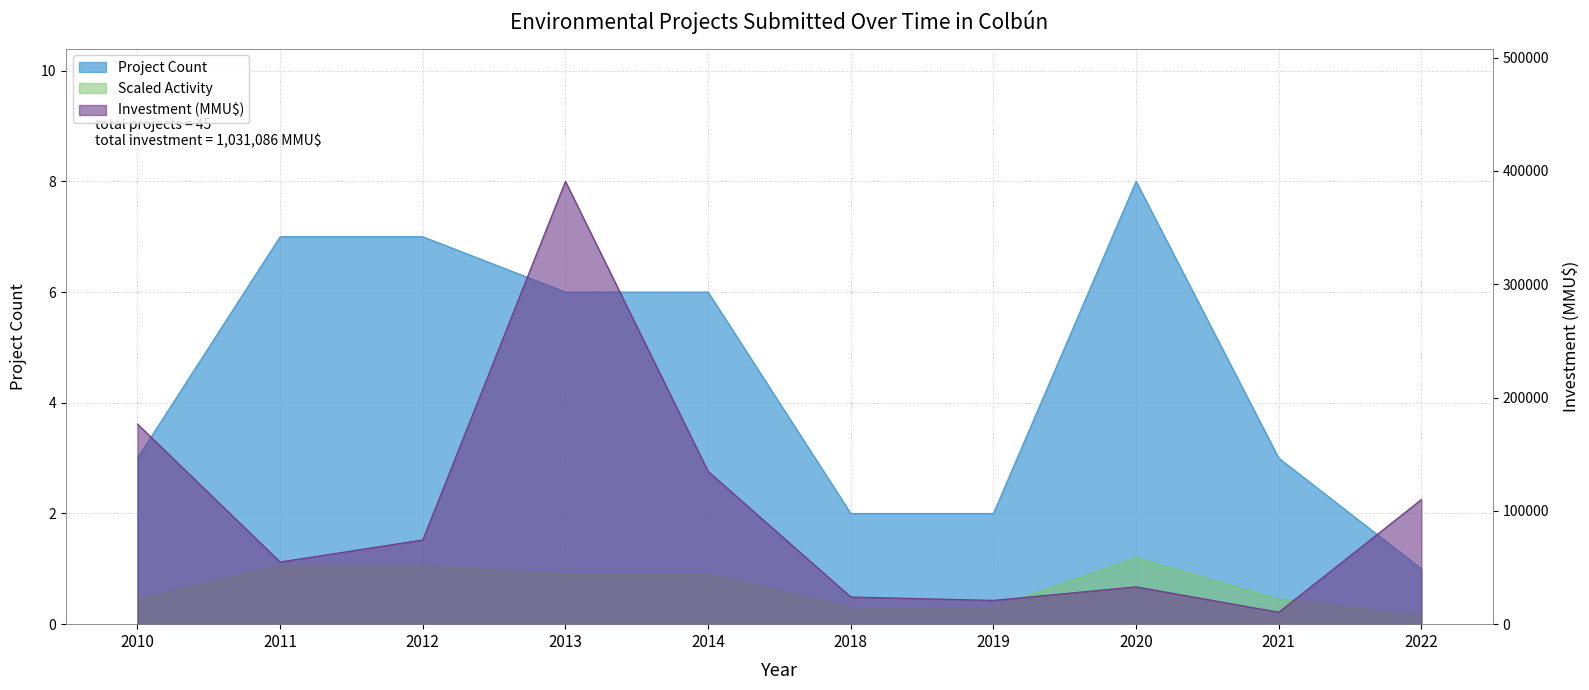

How many data points does each series have?

10